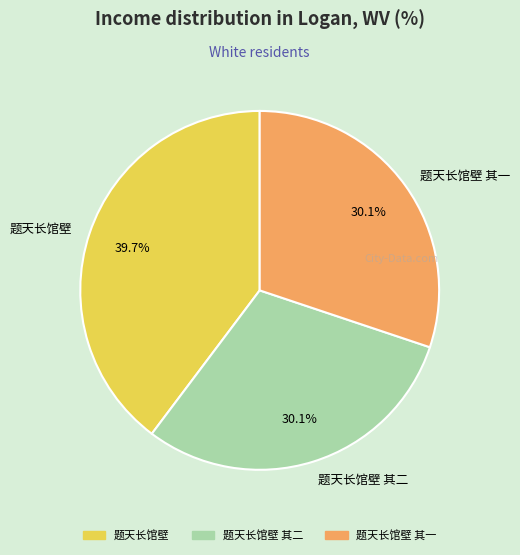

Which has a higher value, 题天长馆壁 其二 or 题天长馆壁?

题天长馆壁